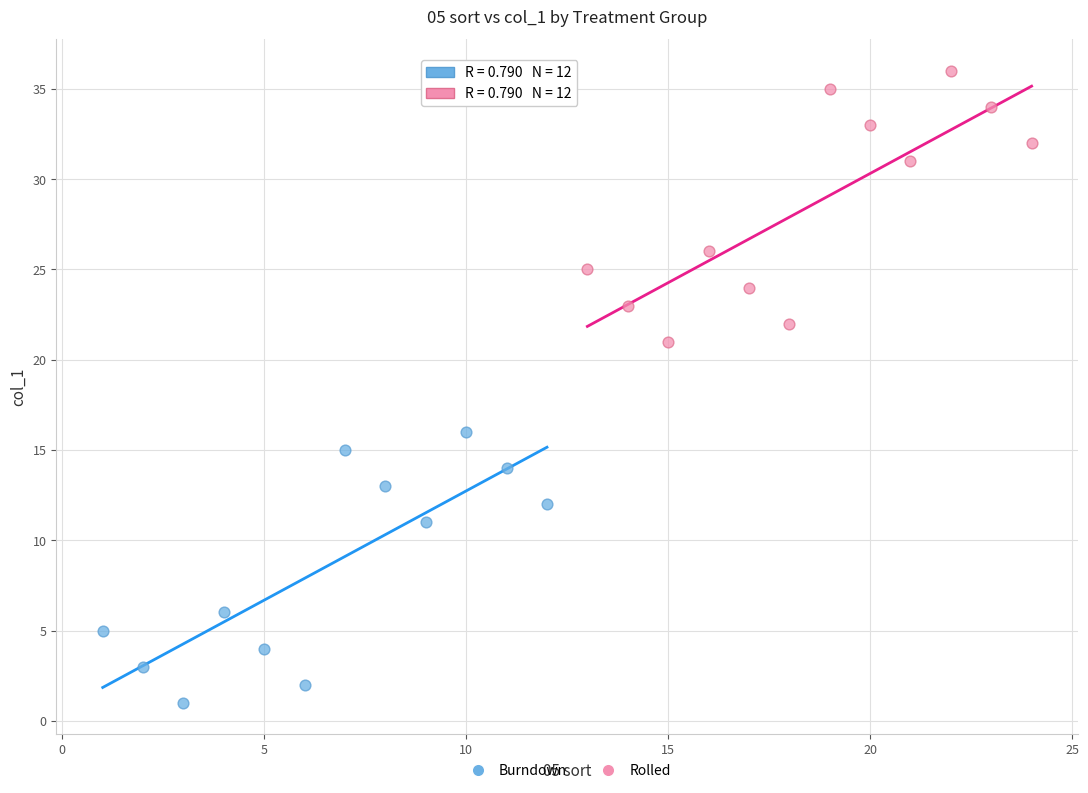

What are all the series names shown in the legend?

Burndown, Rolled